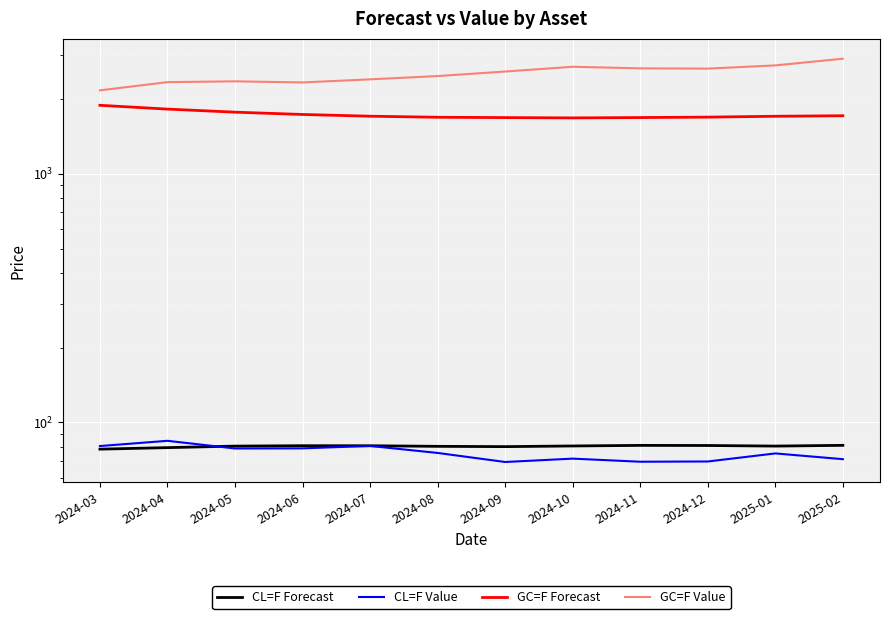

What is the label of the 10th point from the left?

2024-12